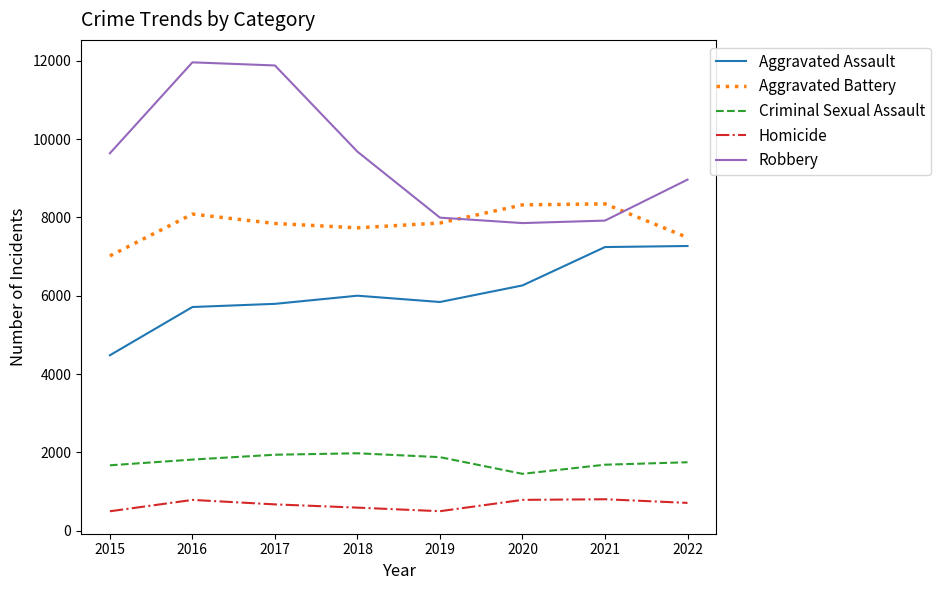

Is it true that Criminal Sexual Assault equals 294 at 2020?

False